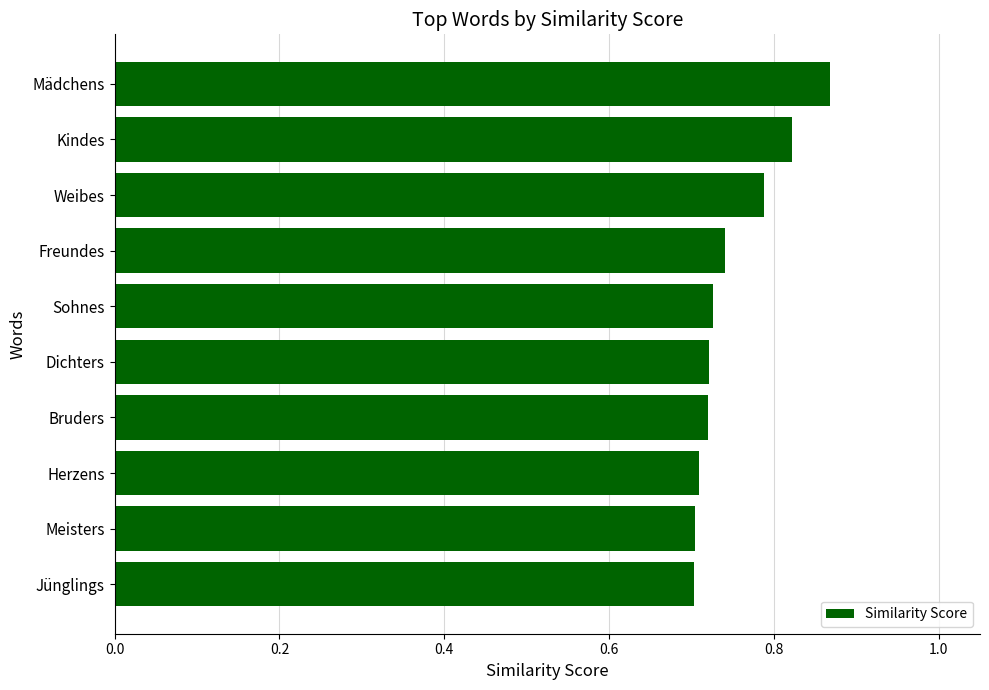

What is the sum of all values?

7.5